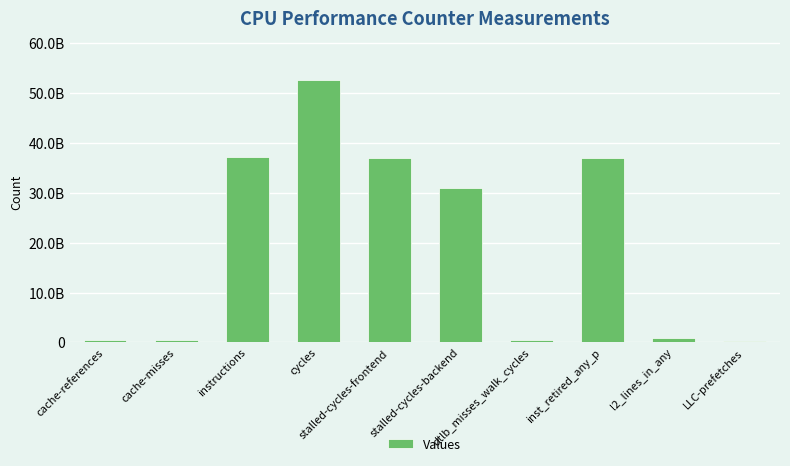

Which label corresponds to the smallest value in the chart?

LLC-prefetches